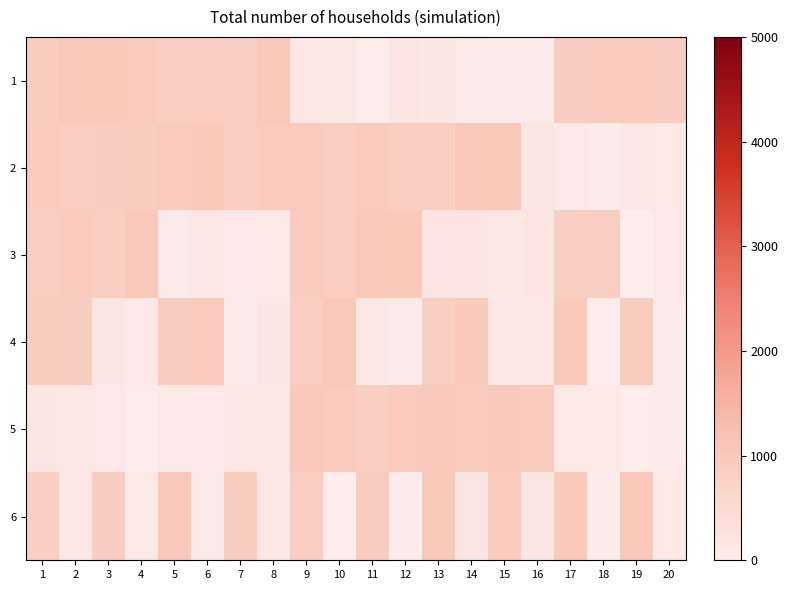

At which category is the sum across all series the highest?

9